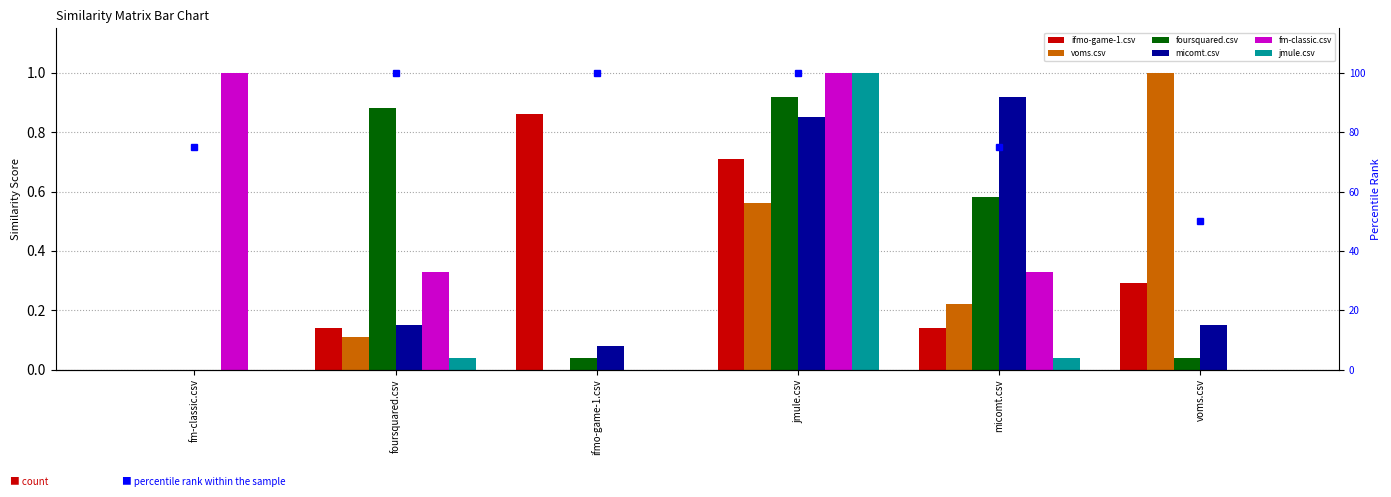

Which category has the highest value across all series?

voms.csv